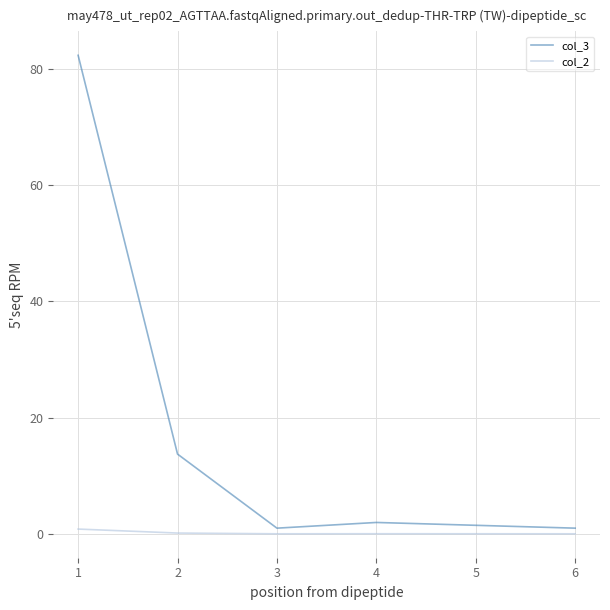

Is it true that col_3 equals 0.2 at 2?

False